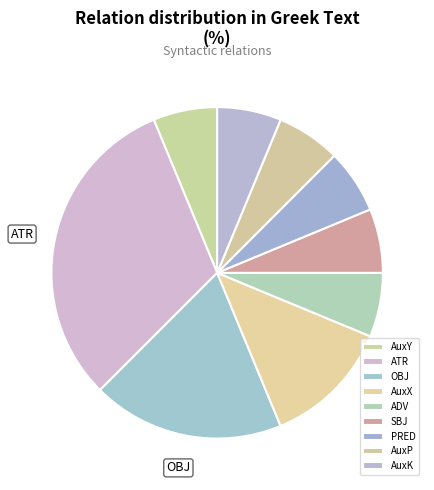

Is there any slice that represents more than half of the pie?

No